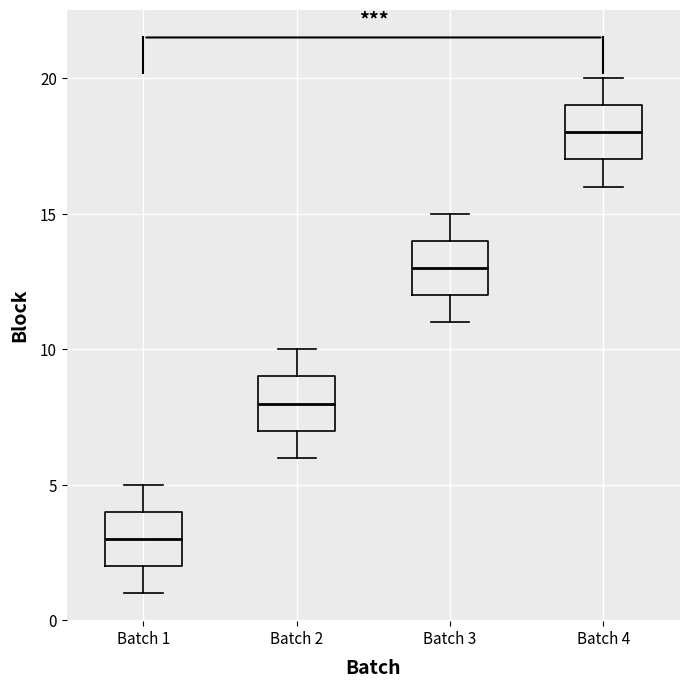

Reading left to right, read every box against the y-axis: the position of its median line, the range the box covers, and the ends of its whiskers. The values are not printed on the chart, so give them approximately, as read against the axis.

Batch 1: median 3, box 2 to 4, whiskers 1 to 5
Batch 2: median 8, box 7 to 9, whiskers 6 to 10
Batch 3: median 13, box 12 to 14, whiskers 11 to 15
Batch 4: median 18, box 17 to 19, whiskers 16 to 20